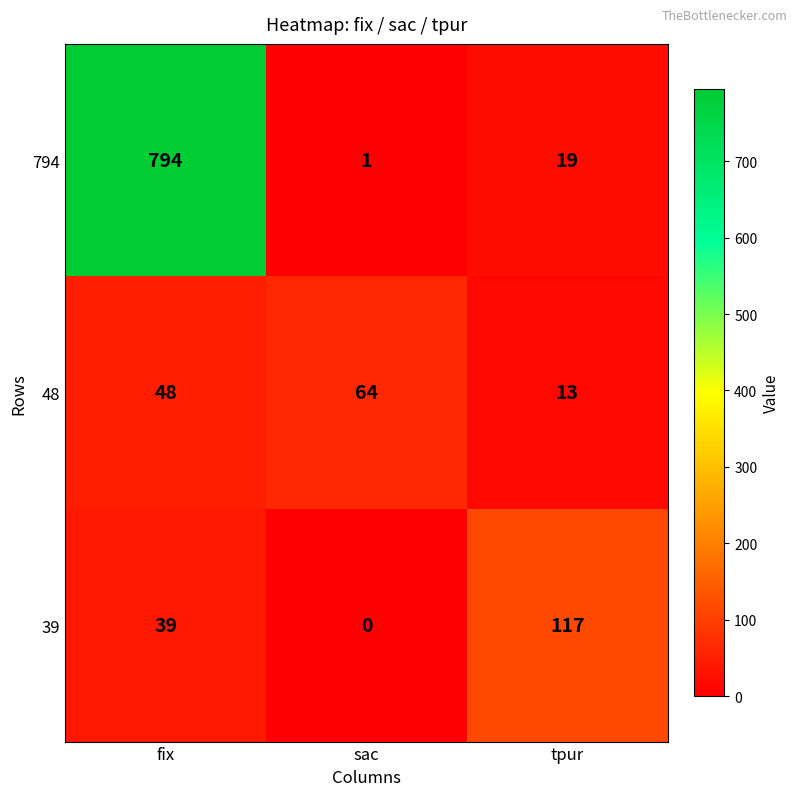

Reading left to right, extract all data points from this chart.

794: fix=794	sac=1	tpur=19
48: fix=48	sac=64	tpur=13
39: fix=39	sac=0	tpur=117